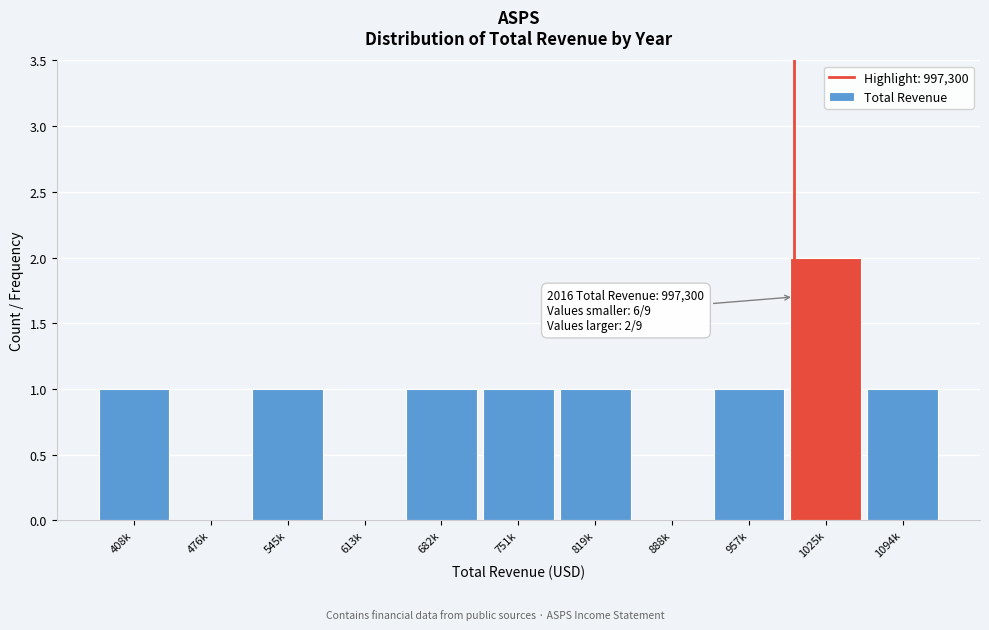

Reading left to right, extract all data points from this chart.

408k=1	476k=0	545k=1	613k=0	682k=1	751k=1	819k=1	888k=0	957k=1	1025k=2	1094k=1